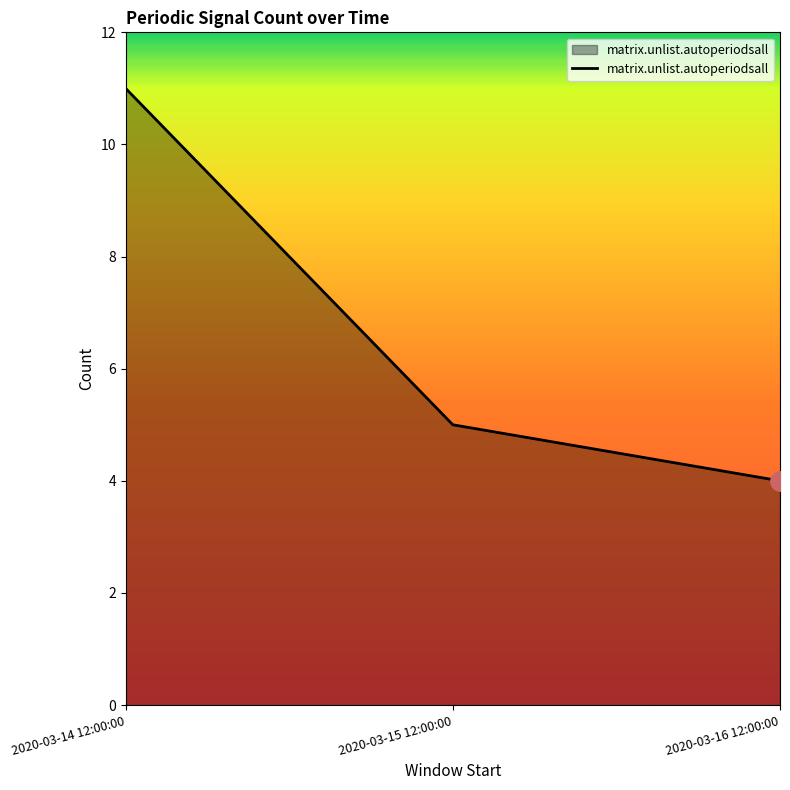

The value at 2020-03-14 12:00:00 is 11. True or false?

True